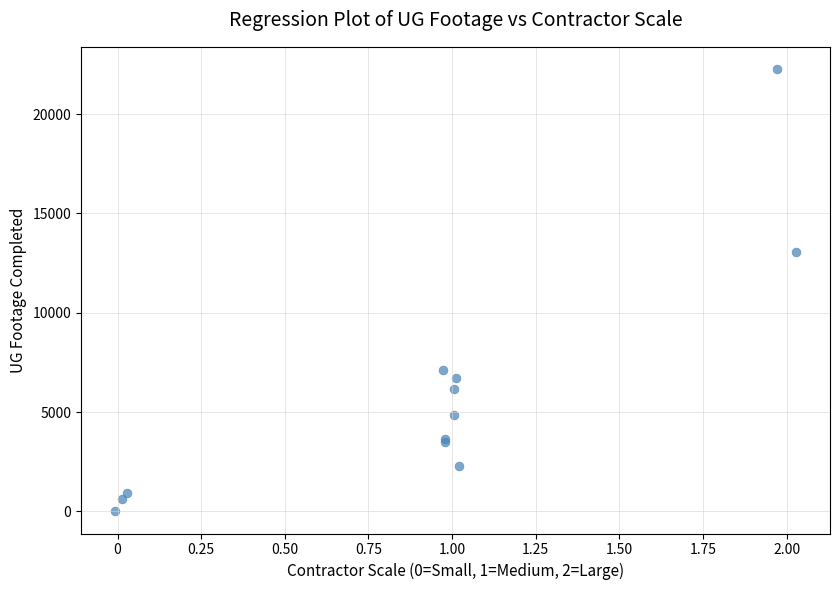

What Y value in the scatter plot is closest to 11137?

13034